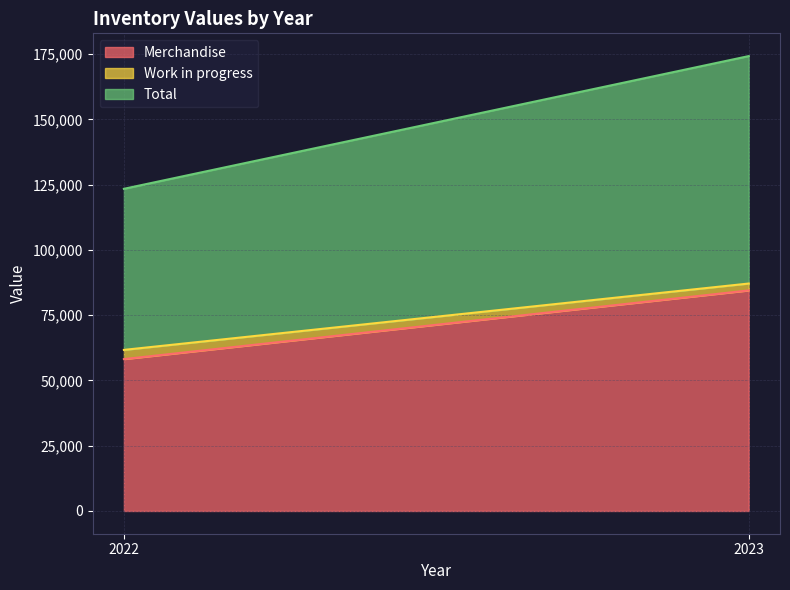

What are all the series names shown in the legend?

Merchandise, Work in progress, Total